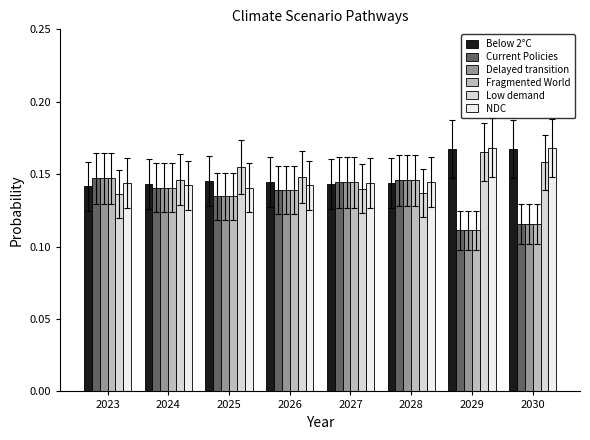

What are all the series names shown in the legend?

Below 2°C, Current Policies, Delayed transition, Fragmented World, Low demand, NDC